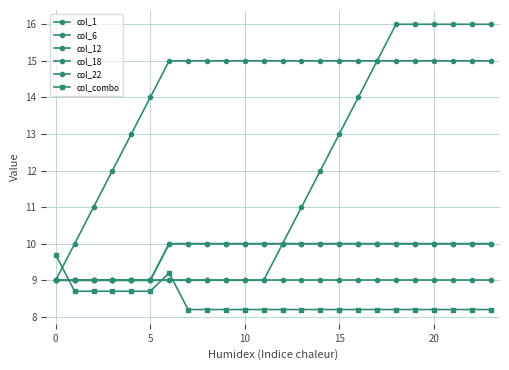

What is the value of the col_22 point at the 2nd from the left?

9.0